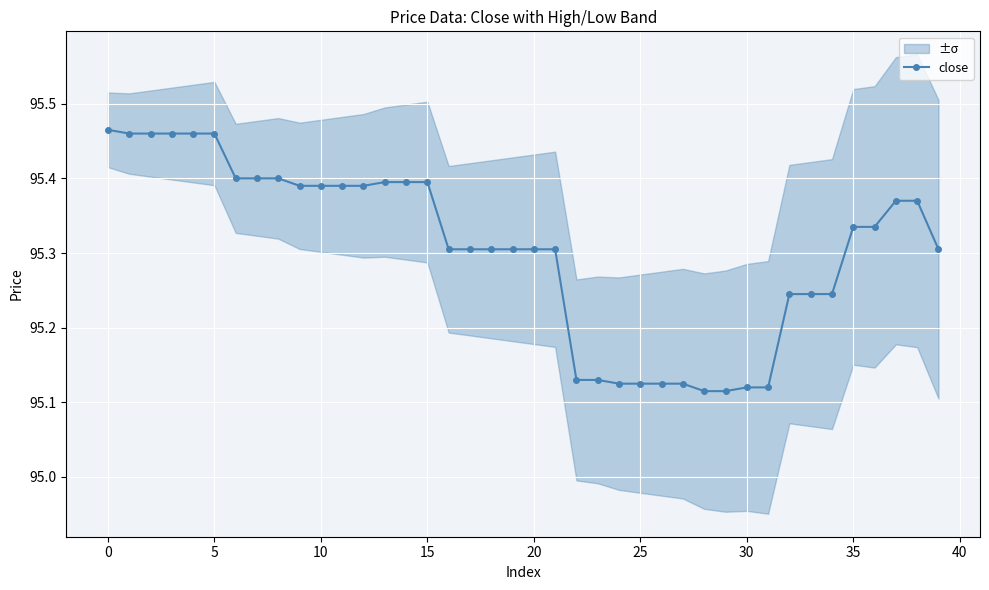

What is the smallest value displayed?

95.1